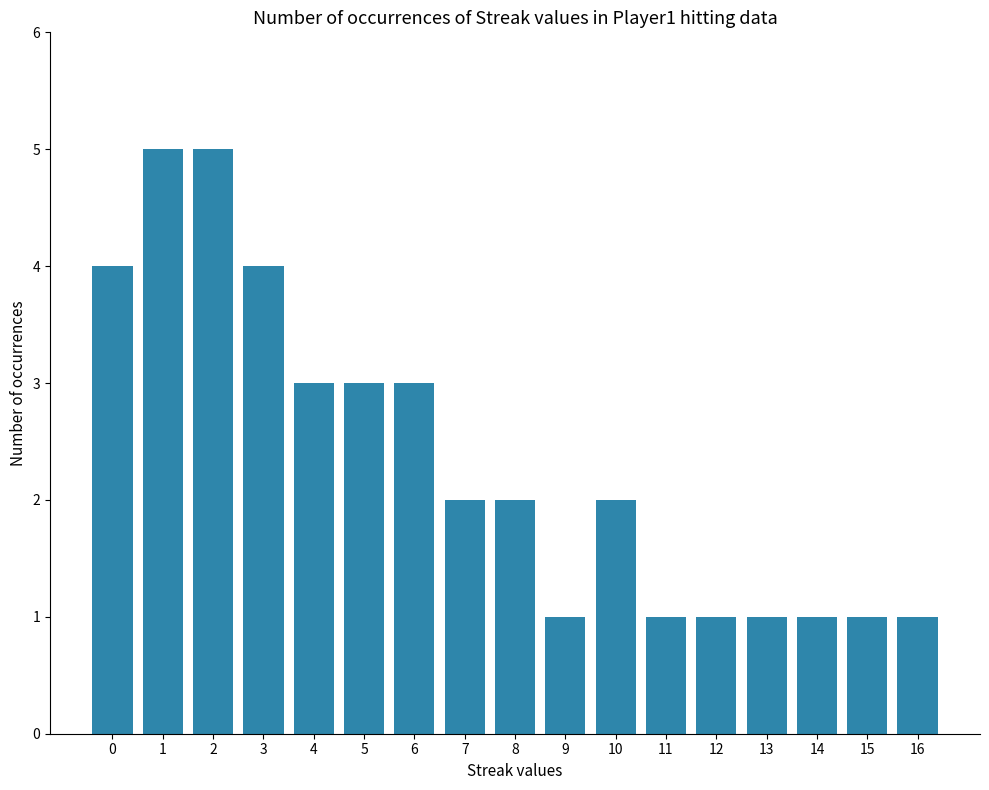

Reading right to left, list all the values displayed in this chart.

16=1	15=1	14=1	13=1	12=1	11=1	10=2	9=1	8=2	7=2	6=3	5=3	4=3	3=4	2=5	1=5	0=4